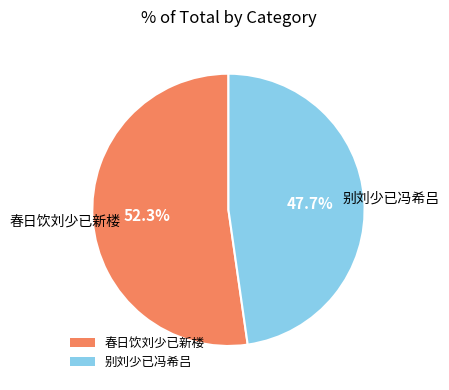

How much of the chart is everything except 别刘少已冯希吕?

52.3%